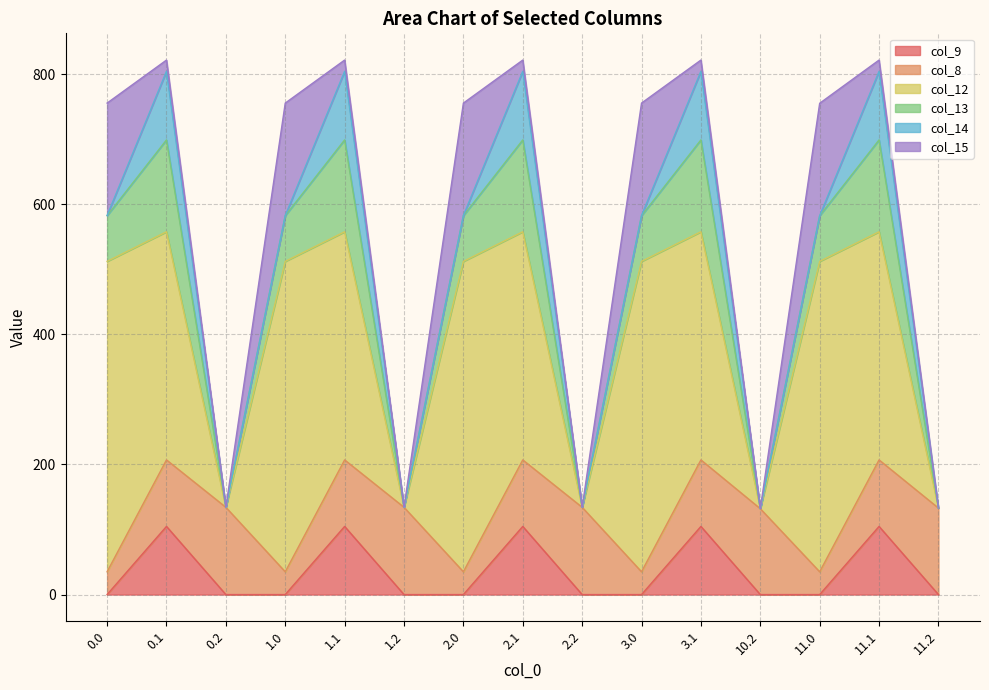

Between which two adjacent categories do col_15 and col_9 first intersect?

0.0 and 0.1